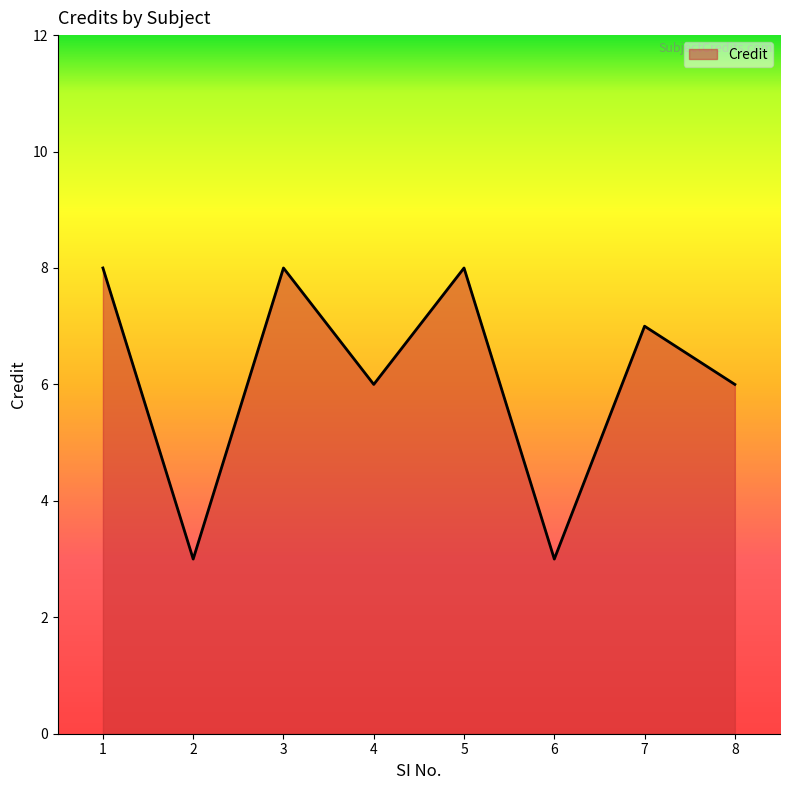

At which label does the data first exceed 7?

1